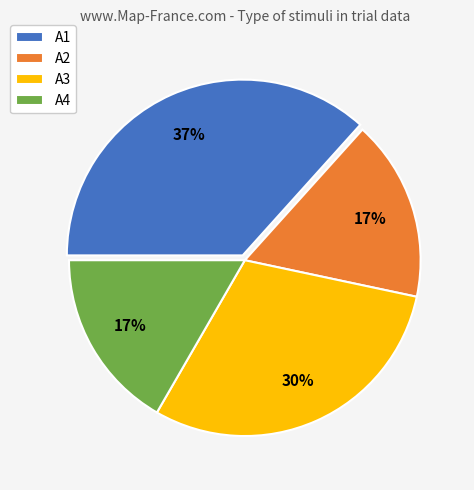

Which has a higher value, A3 or A4?

A3